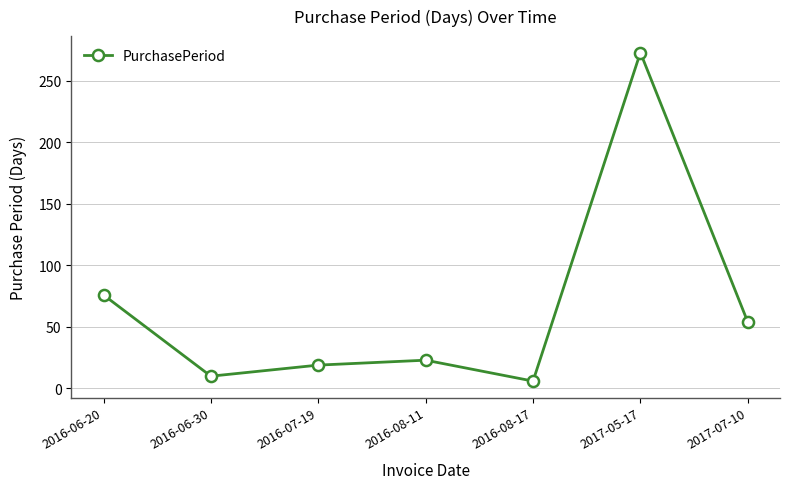

Between 2016-07-19 and 2017-07-10, which is larger?

2017-07-10